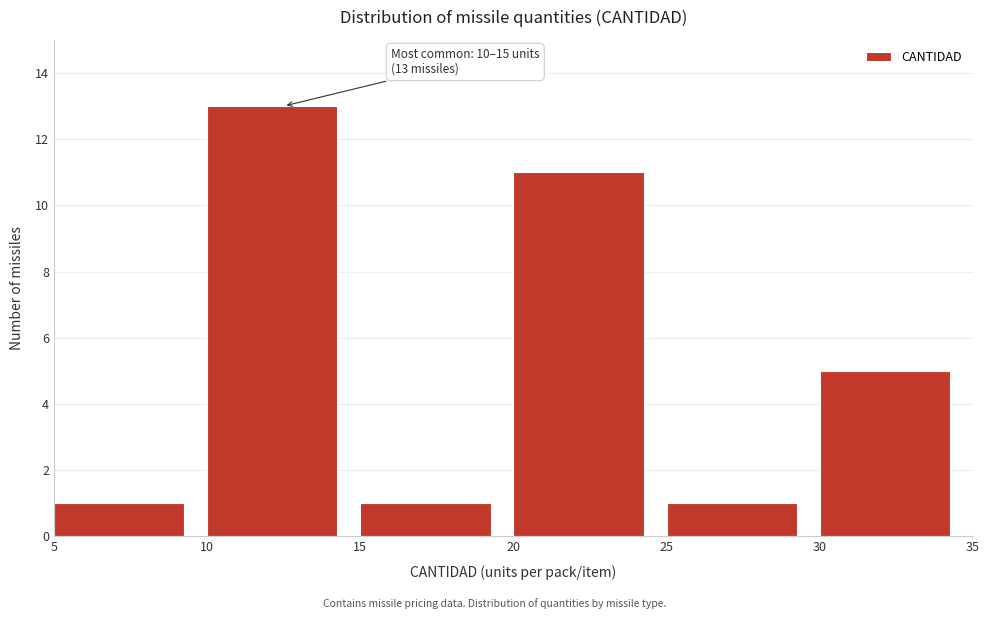

Over which range of the x-axis is the bar tallest?

10 to 15